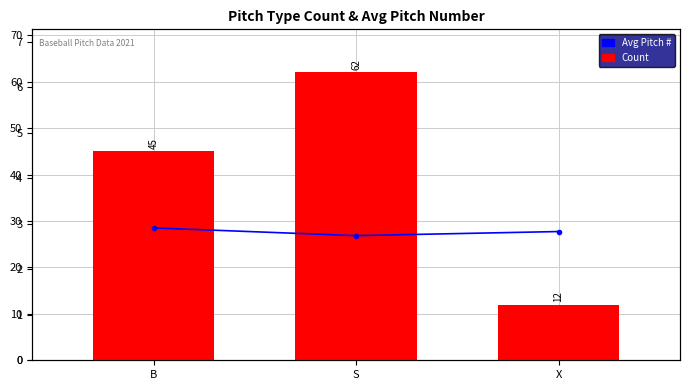

At which category is the sum across all series the highest?

S